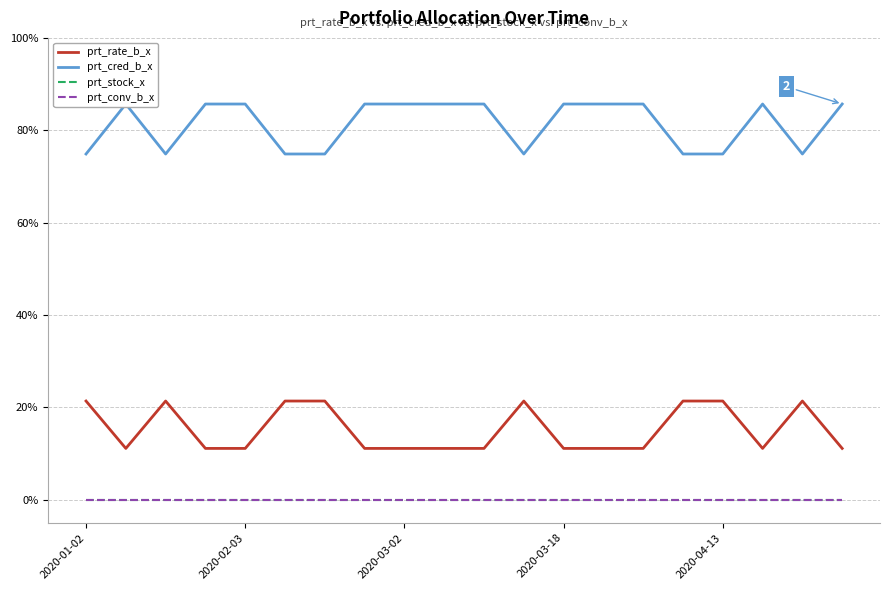

Which category has the highest value in the prt_cred_b_x series?

2020-02-03